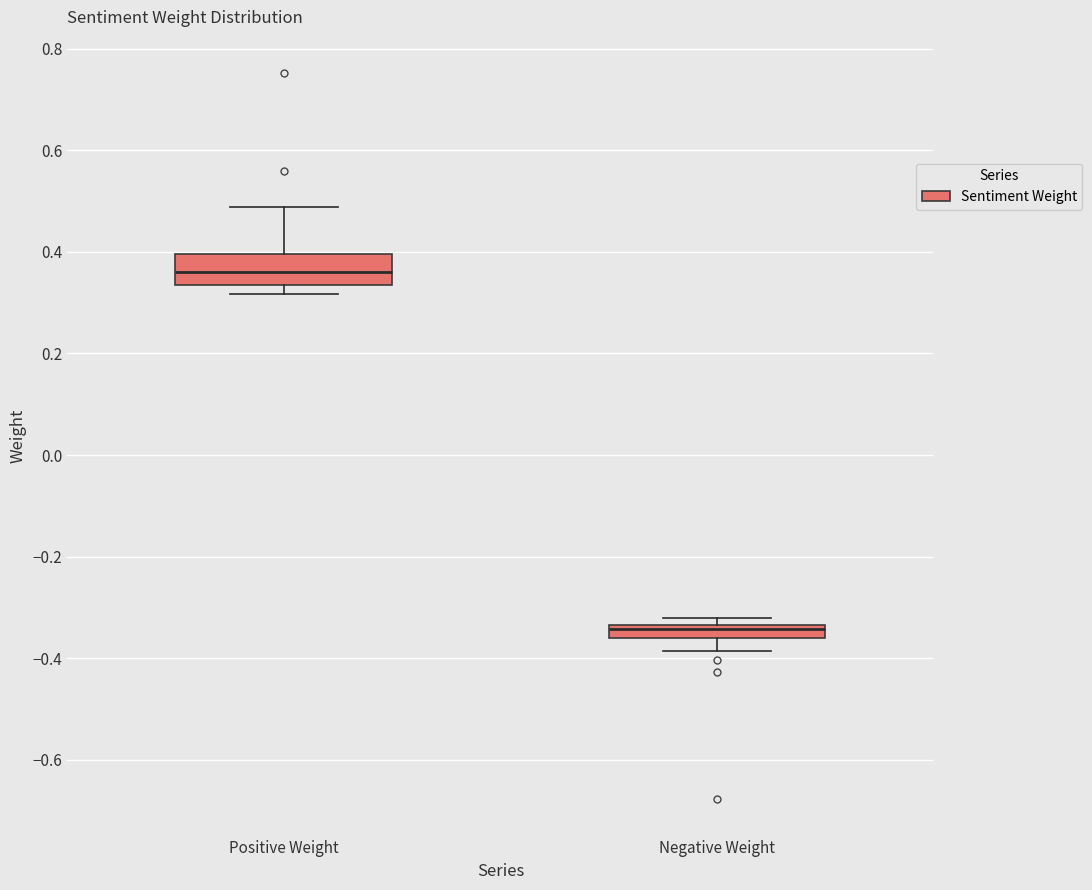

Which box's median line is the highest?

Positive Weight